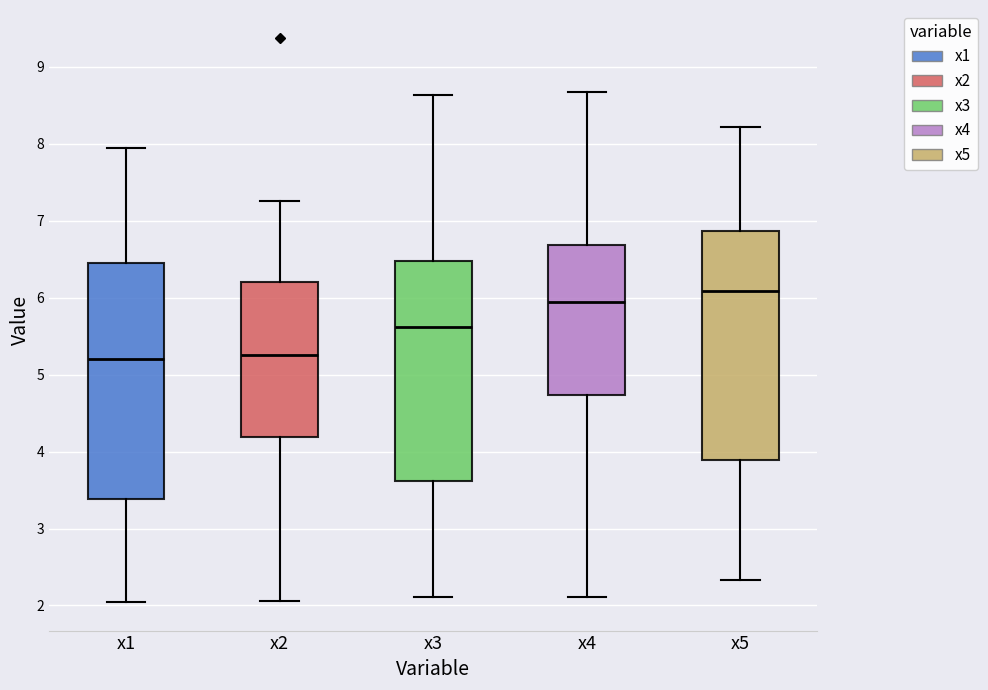

Which box has the highest median line?

x5